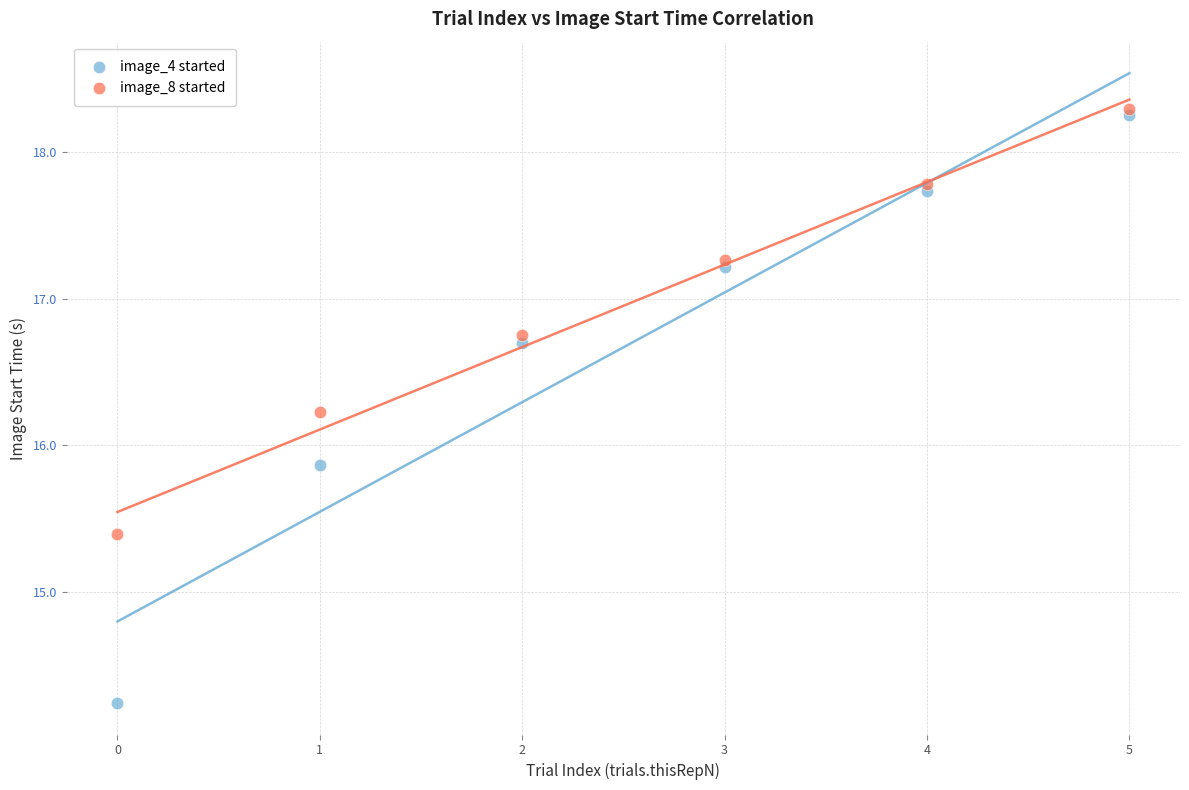

What are all the series names shown in the legend?

image_4 started, image_8 started